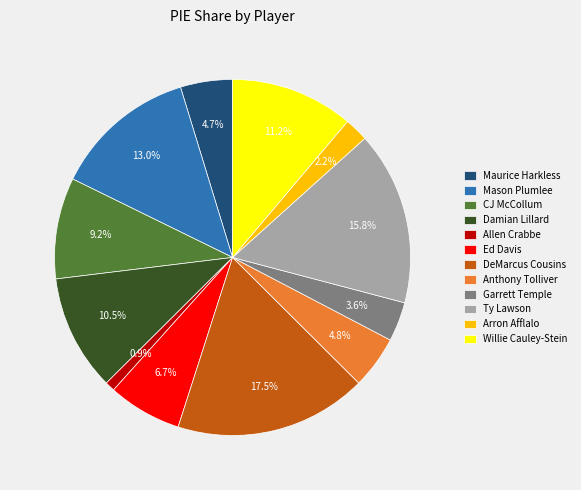

The Damian Lillard slice represents 1% of the pie. True or false?

False